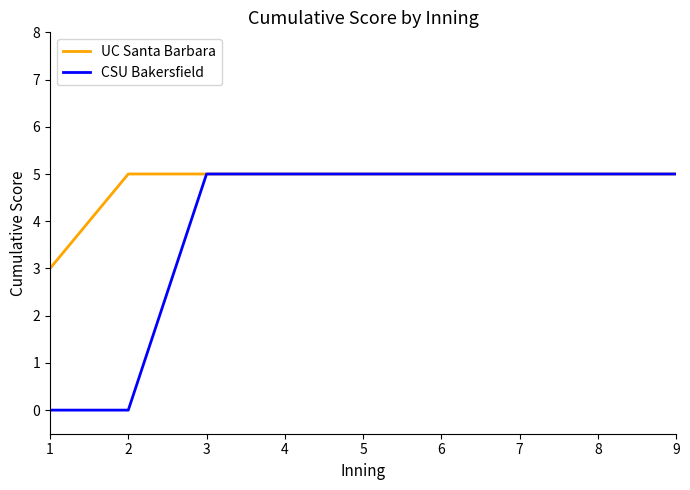

Count the CSU Bakersfield values in the range 5 to 6.

7